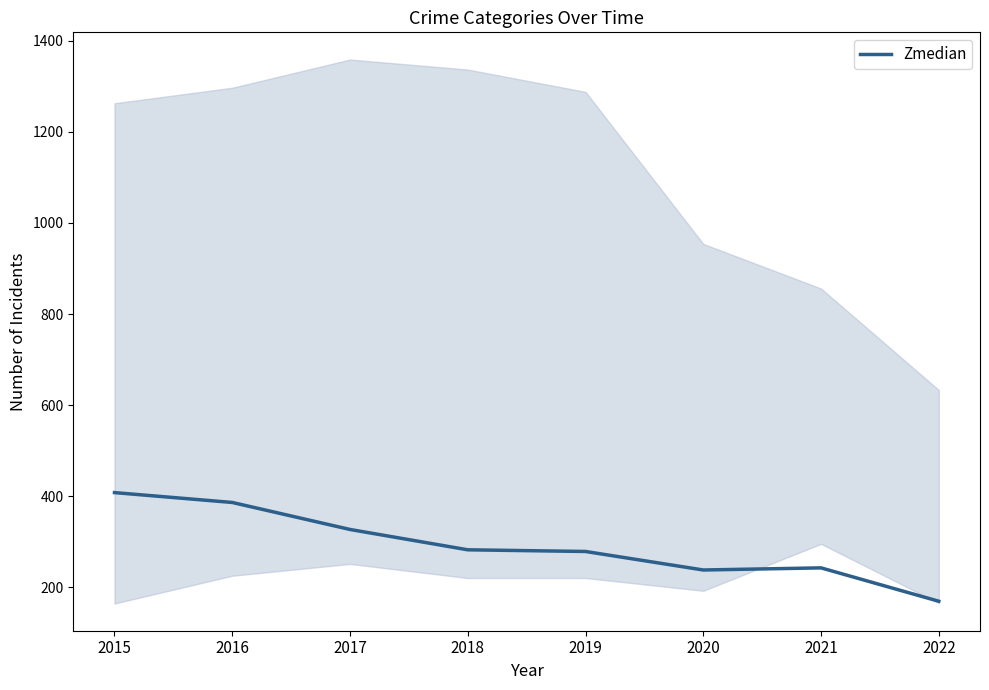

Which label corresponds to the smallest value in the chart?

2022